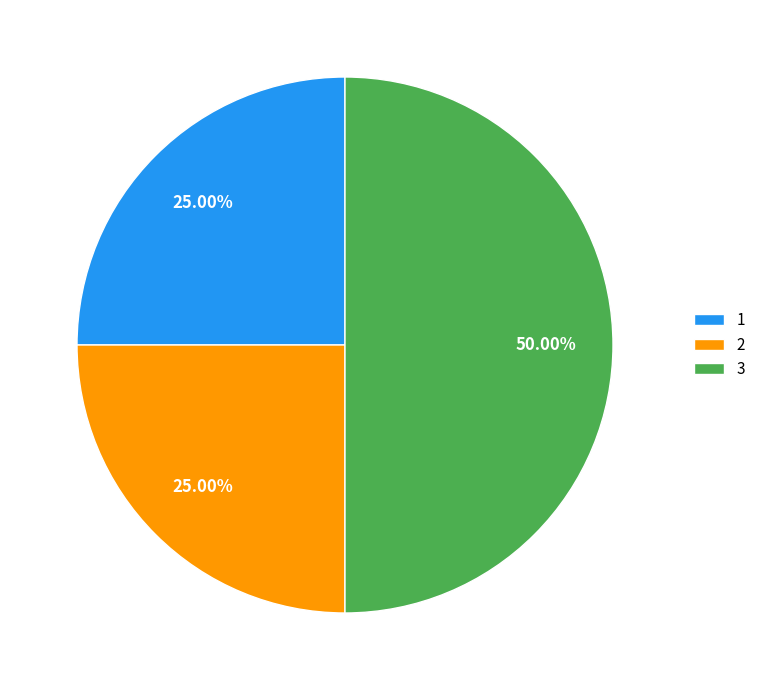

Approximately how many times larger is the value at 3 compared to 1?

2.0